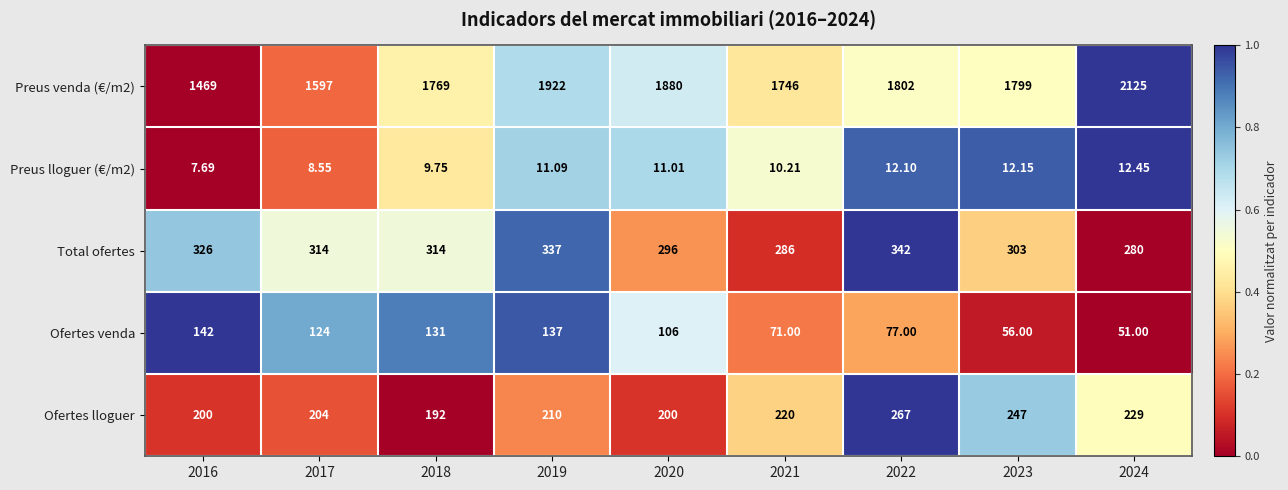

Which series changed the most between 2019 and 2022?

Preus venda (€/m2)